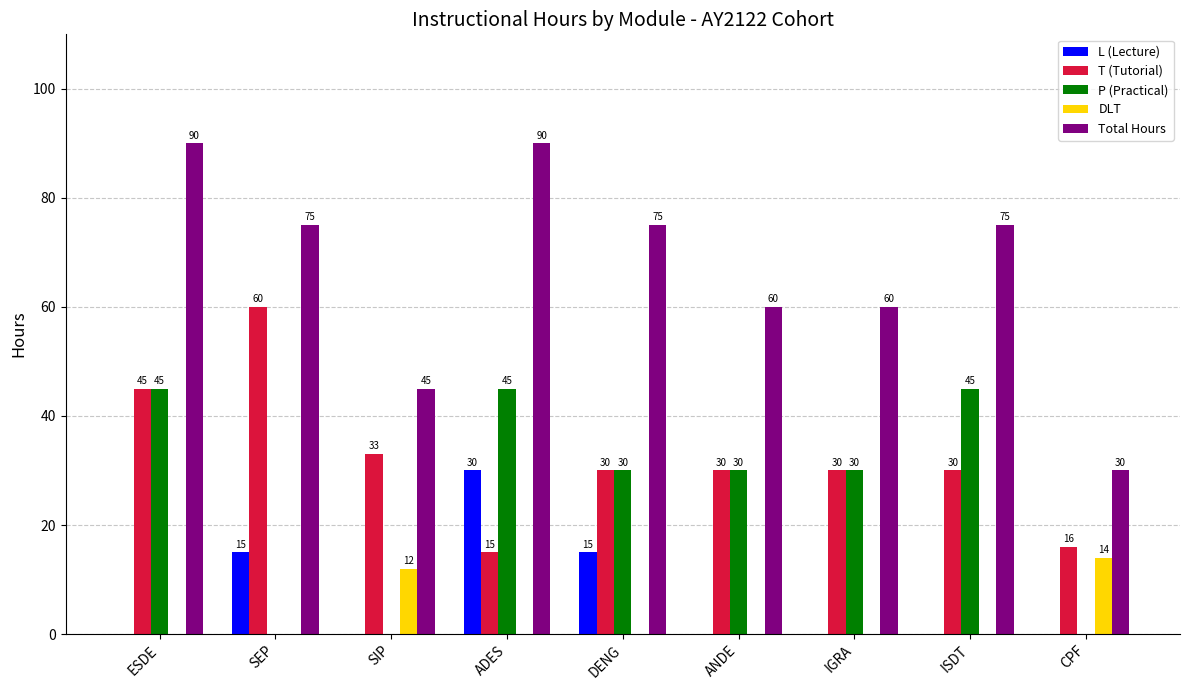

The L (Lecture) series shows 15 at SEP. True or false?

True